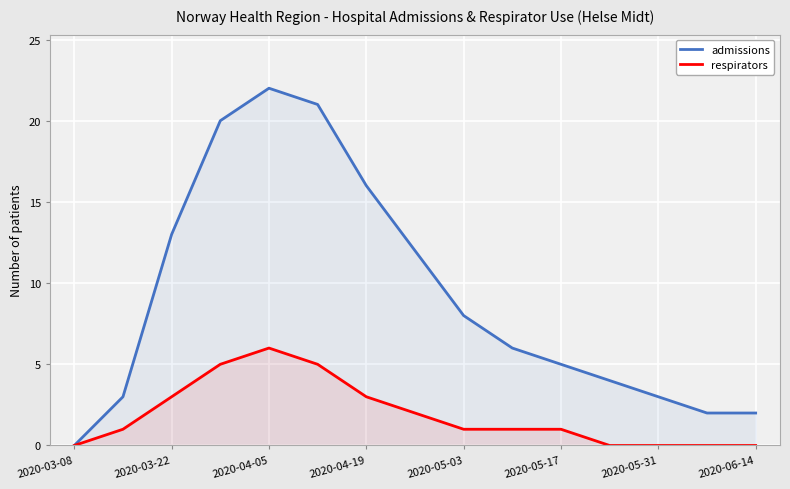

How many values in the respirators series exceed 1?

6